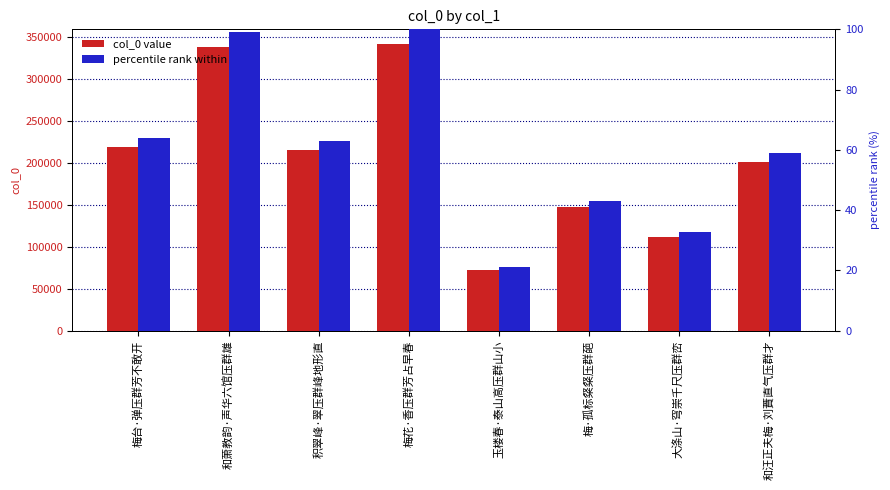

Reading left to right, what are all the values shown in this chart?

col_0 value: 梅台·弹压群芳不敢开=217990.0	和萧教韵·声华六馆压群雄=338053.0	积翠峰·翠压群峰地形直=214817.0	梅花·香压群芳占早春=341563.0	玉楼春·泰山高压群山小=71914.0	梅·孤标粲粲压群葩=147026.0	大涤山·穹崇千尺压群峦=111938.0	和汪正夫梅·刘蕡直气压群才=201020.0
percentile rank within series: 梅台·弹压群芳不敢开=63.8	和萧教韵·声华六馆压群雄=99.0	积翠峰·翠压群峰地形直=62.9	梅花·香压群芳占早春=100.0	玉楼春·泰山高压群山小=21.1	梅·孤标粲粲压群葩=43.0	大涤山·穹崇千尺压群峦=32.8	和汪正夫梅·刘蕡直气压群才=58.9